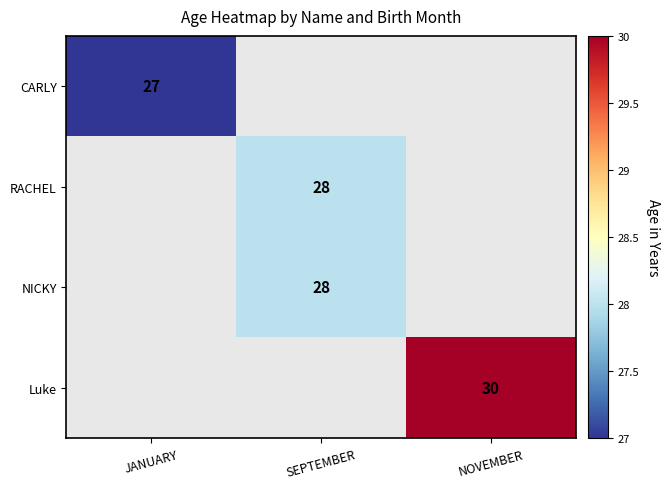

Which has a higher value, NOVEMBER or SEPTEMBER?

SEPTEMBER